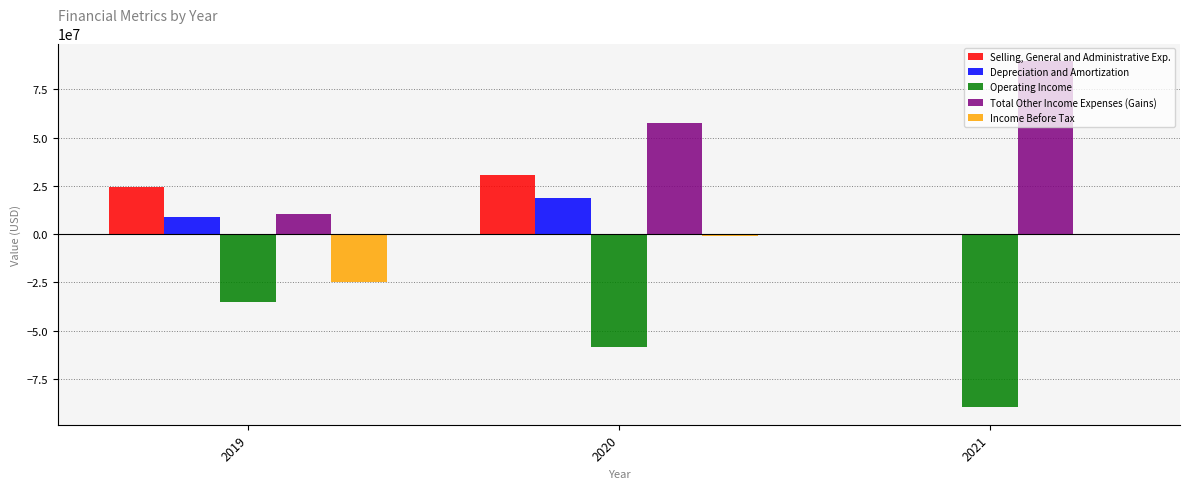

Reading left to right, extract all data points from this chart.

Selling, General and Administrative Exp.: 2019=24575774	2020=30681671	2021=71086
Depreciation and Amortization: 2019=8758601	2020=18665332	2021=23901
Operating Income: 2019=-34949585	2020=-58436972	2021=-89831000
Total Other Income Expenses (Gains): 2019=10198620	2020=57430576	2021=89773238
Income Before Tax: 2019=-24750965	2020=-1006396	2021=-57762